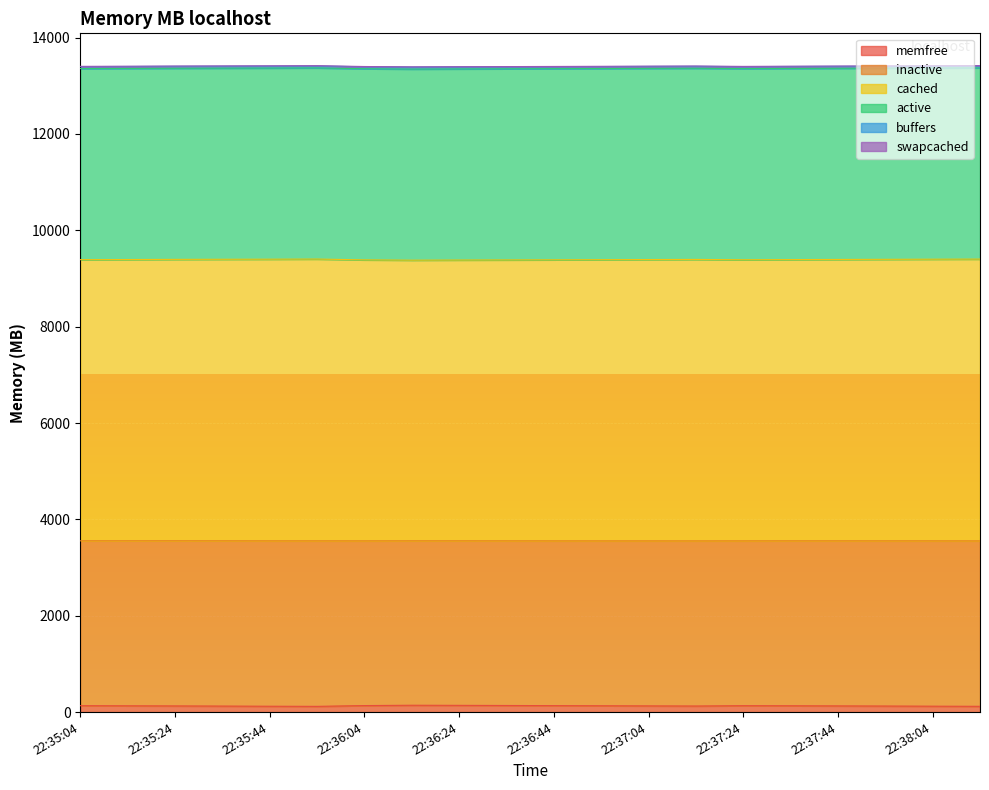

At which category does inactive reach its first local valley?

22:36:14